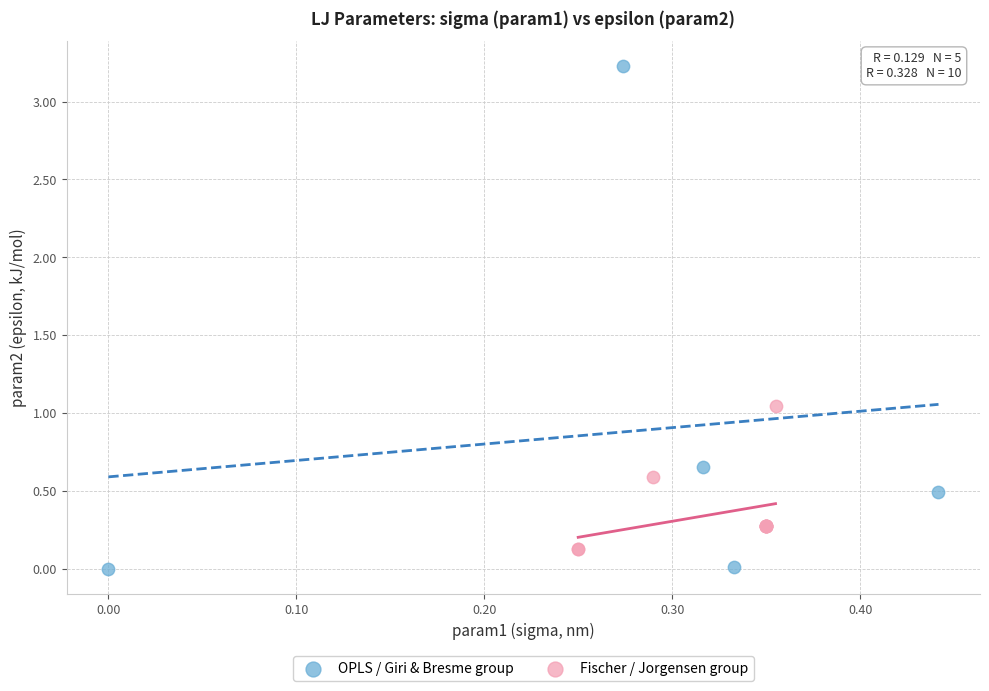

What are all the series names shown in the legend?

OPLS / Giri & Bresme group, Fischer / Jorgensen group